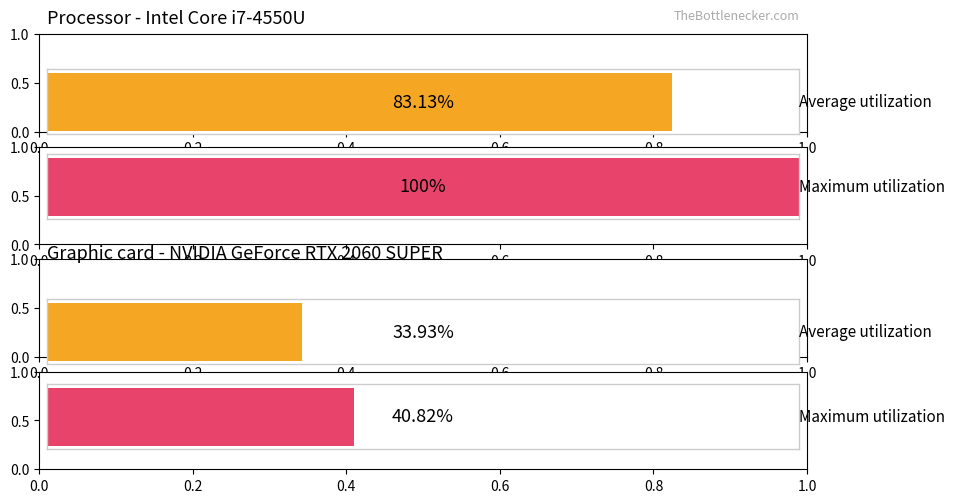

Count the Maximum utilization values in the range 0 to 1.

2